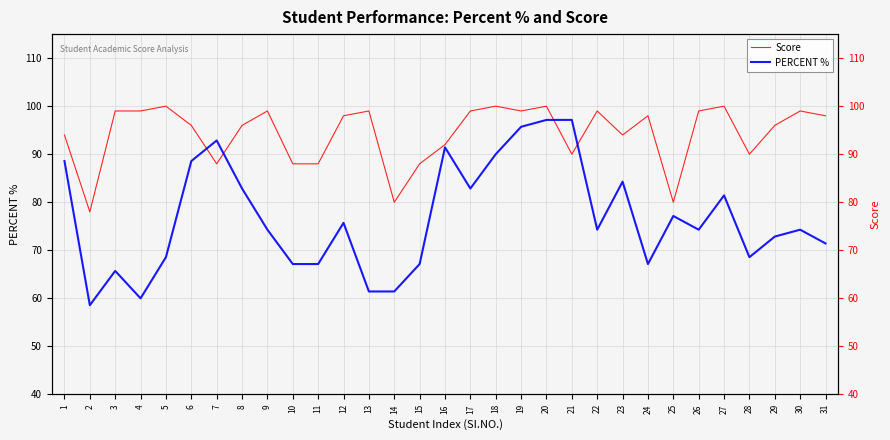

The value of PERCENT % at 1 is 18.4. True or false?

False